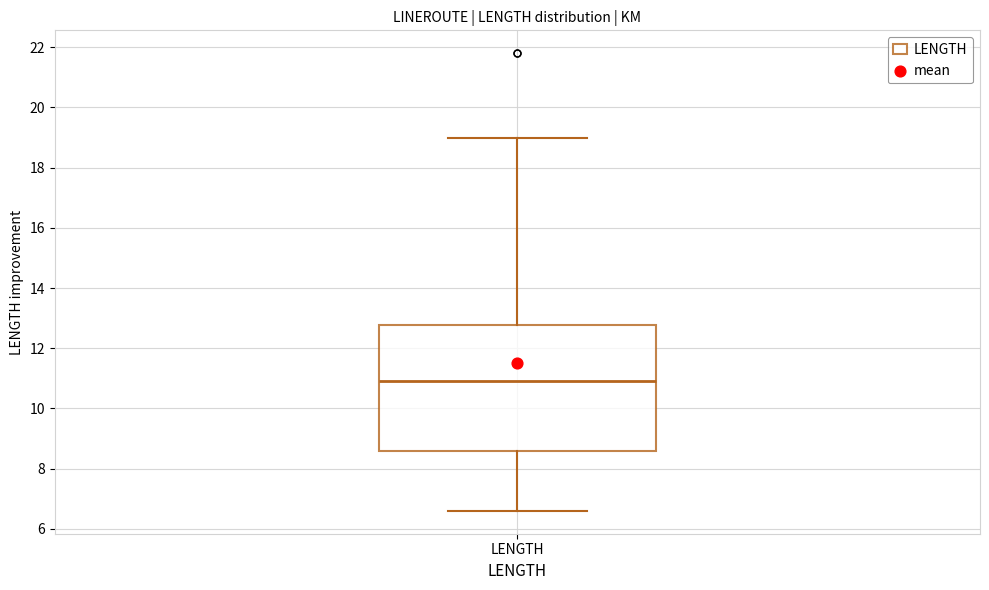

Read this box plot against the y-axis: the position of the median line, the range covered by the box, and the ends of both whiskers. The values are not printed on the chart, so give them approximately, as read against the axis.

median 11.0, box 8.6 to 12.8, whiskers 6.6 to 19.0